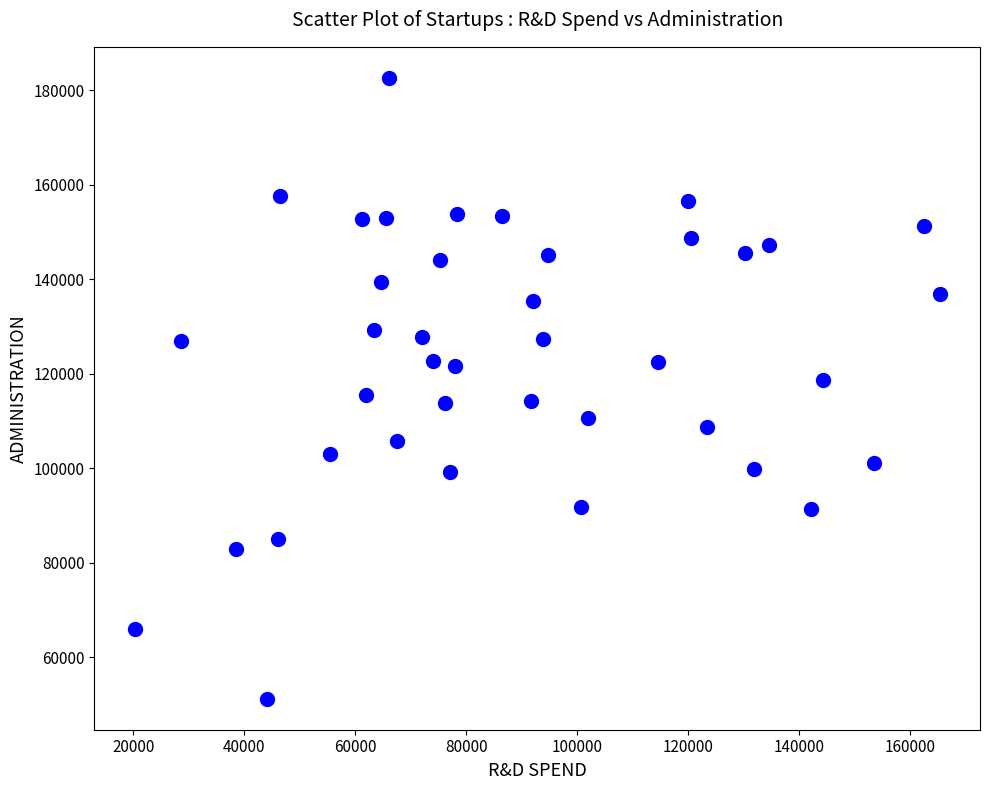

What is the range of Y values (max minus min)?

131362.4